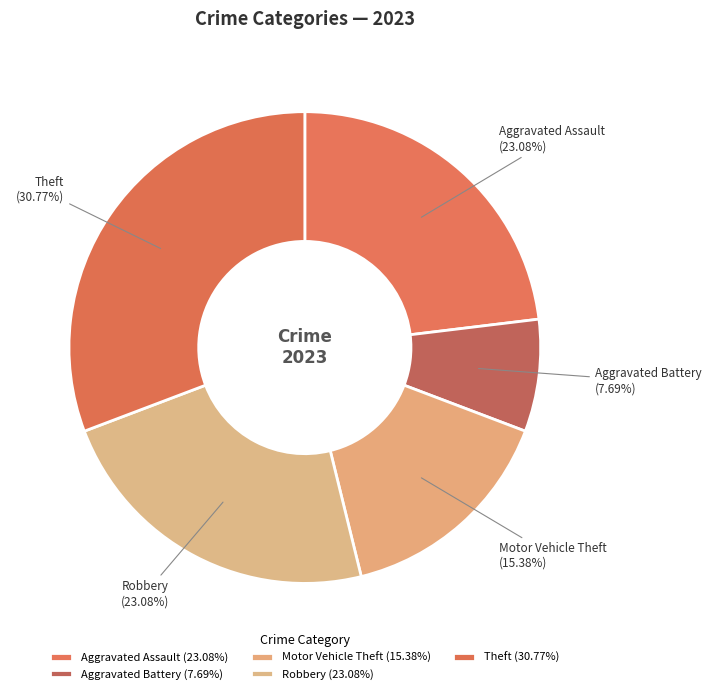

To the nearest percent, what is the average slice percentage?

20%